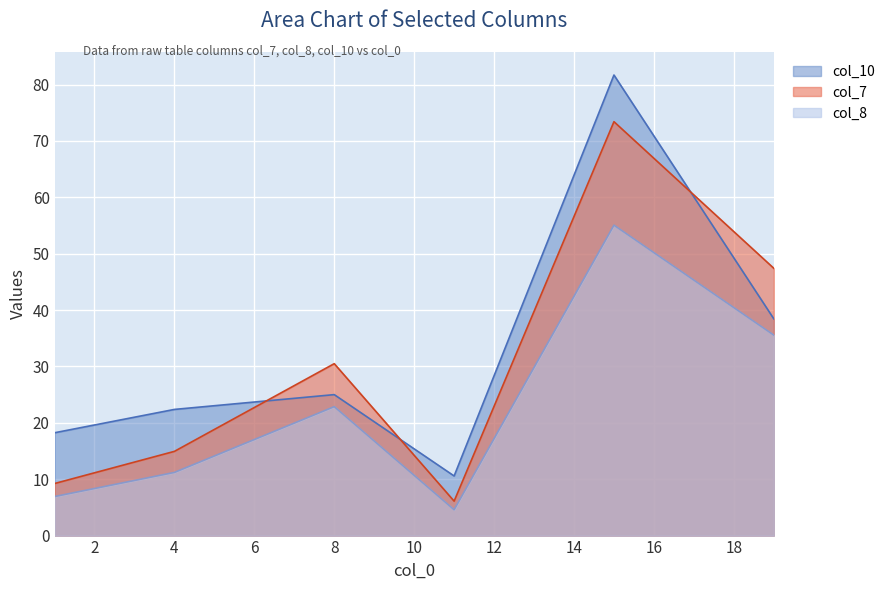

How many interior local valleys does the col_10 series have?

1